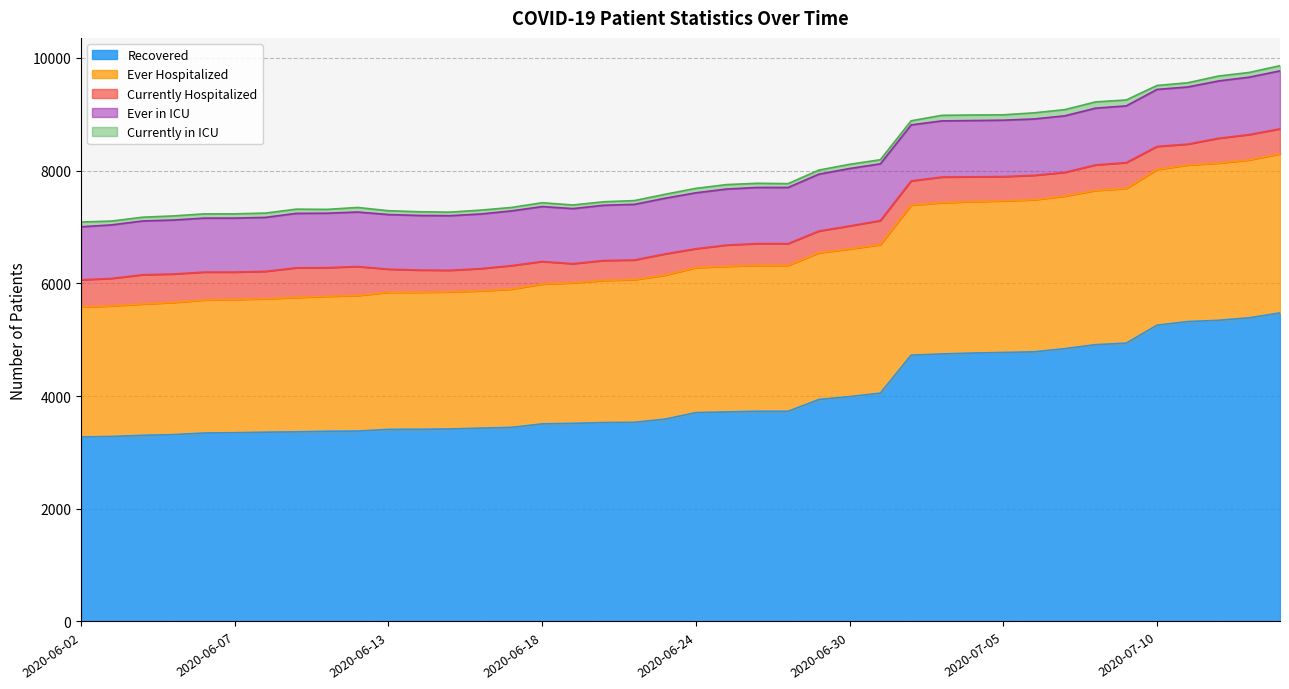

Reading left to right, transcribe all the data shown in this chart.

Recovered: 3275	3283	3303	3316	3344	3350	3359	3365	3375	3379	3409	3410	3416	3431	3444	3506	3516	3530	3534	3591	3706	3719	3730	3730	3939	3990	4052	4726	4747	4763	4774	4785	4841	4912	4939	5258	5322	5344	5389	5475
Ever Hospitalized: 2307	2317	2332	2345	2361	2364	2368	2386	2396	2406	2433	2433	2433	2436	2455	2482	2494	2522	2532	2556	2574	2584	2589	2590	2603	2621	2635	2662	2685	2689	2691	2699	2708	2737	2747	2763	2779	2791	2802	2823
Currently Hospitalized: 481	488	518	505	495	486	486	525	508	514	410	393	383	395	416	400	339	354	349	376	335	377	387	386	387	408	427	430	455	439	430	433	421	453	457	409	370	440	449	445
Ever in ICU: 941	950	954	958	958	958	958	966	966	967	969	969	969	969	971	975	978	980	987	988	992	994	996	996	1009	1019	1007	994	996	998	1001	1000	1003	1007	1007	1012	1014	1017	1019	1028
Currently in ICU: 85	68	67	73	75	76	76	75	68	81	68	66	63	69	61	68	64	62	67	70	79	79	74	68	72	75	73	73	99	99	95	109	110	111	105	70	75	87	84	92